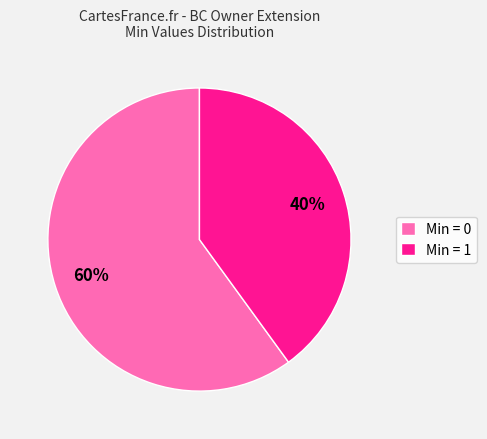

Which category accounts for the majority?

Min = 0